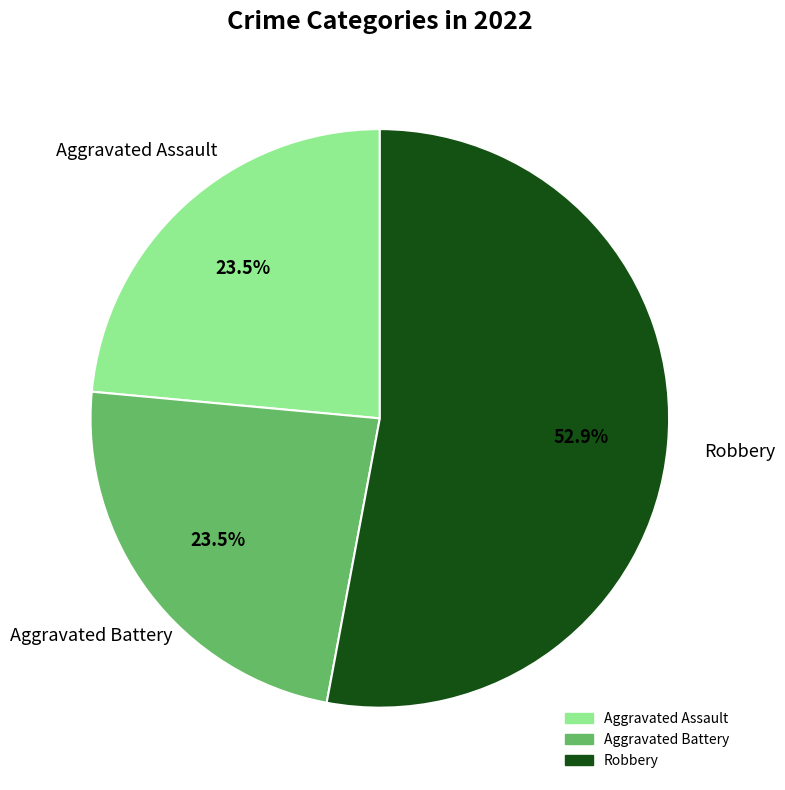

Is there any slice that represents more than half of the pie?

Yes